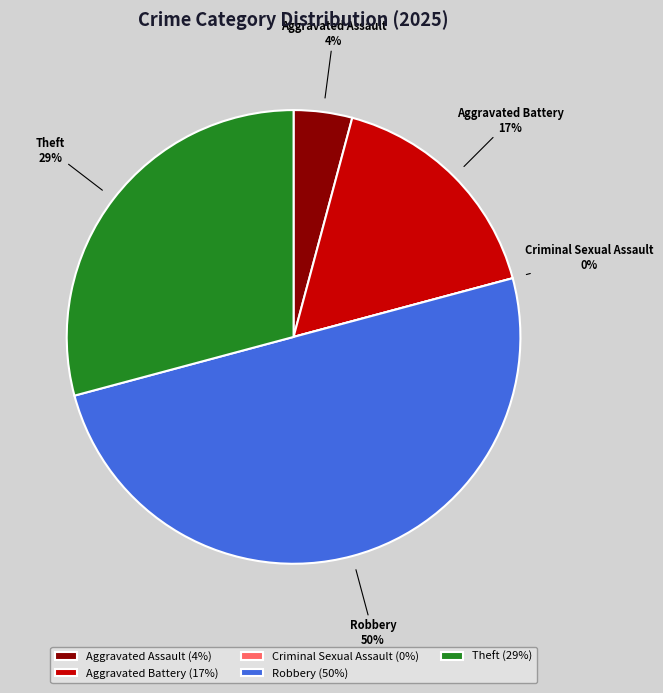

Is it true that Aggravated Battery is 31% of the pie?

False